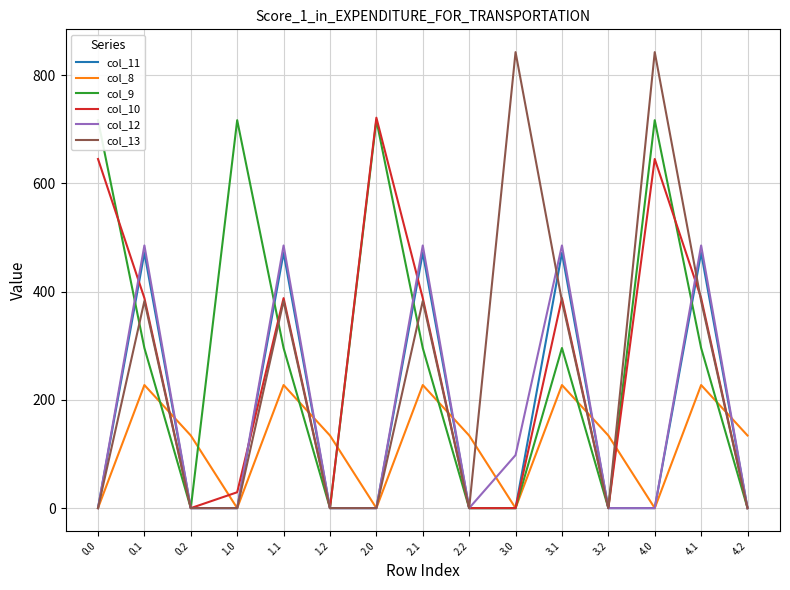

The value of col_11 at 3.0 is 264.8. True or false?

False